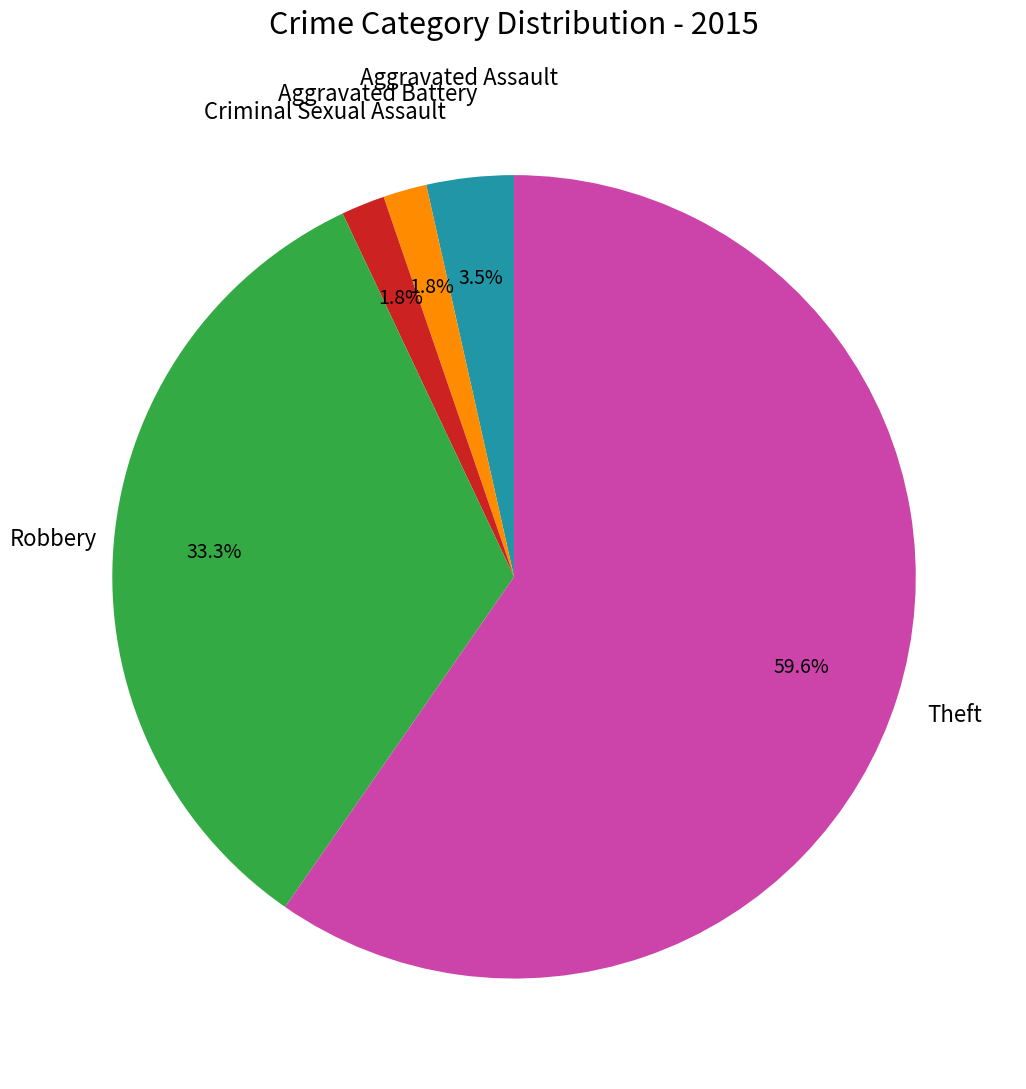

To the nearest percent, what is the average slice percentage?

20%